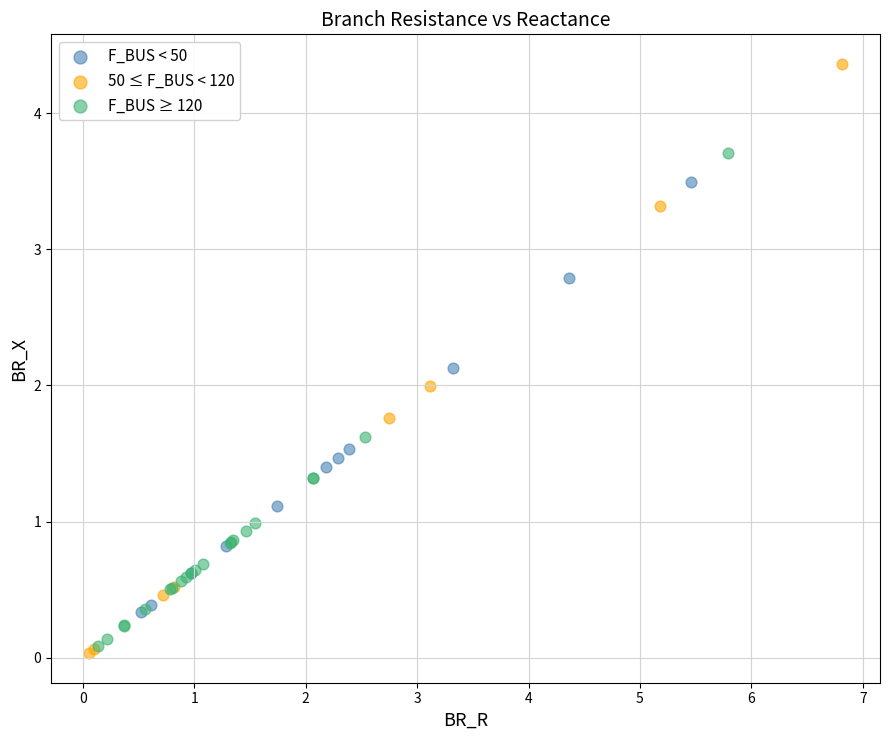

Which series reaches the maximum Y coordinate?

50 ≤ F_BUS < 120